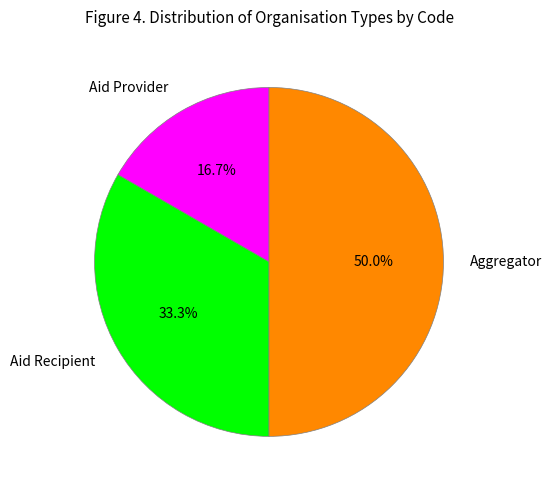

Which category has the biggest portion of the pie?

Aggregator